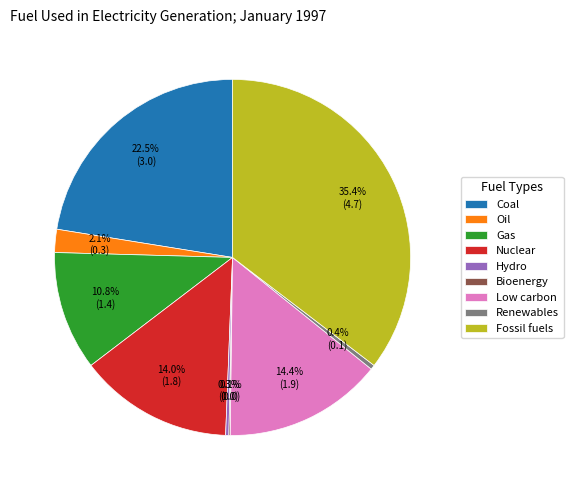

Between Nuclear and Gas, which is larger?

Nuclear